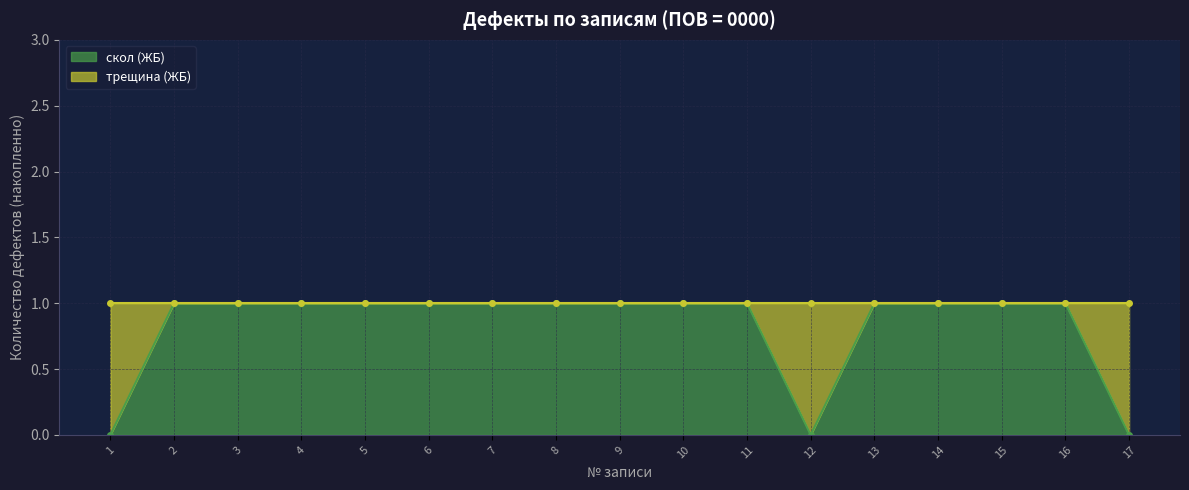

Does the chart have visible grid lines?

Yes